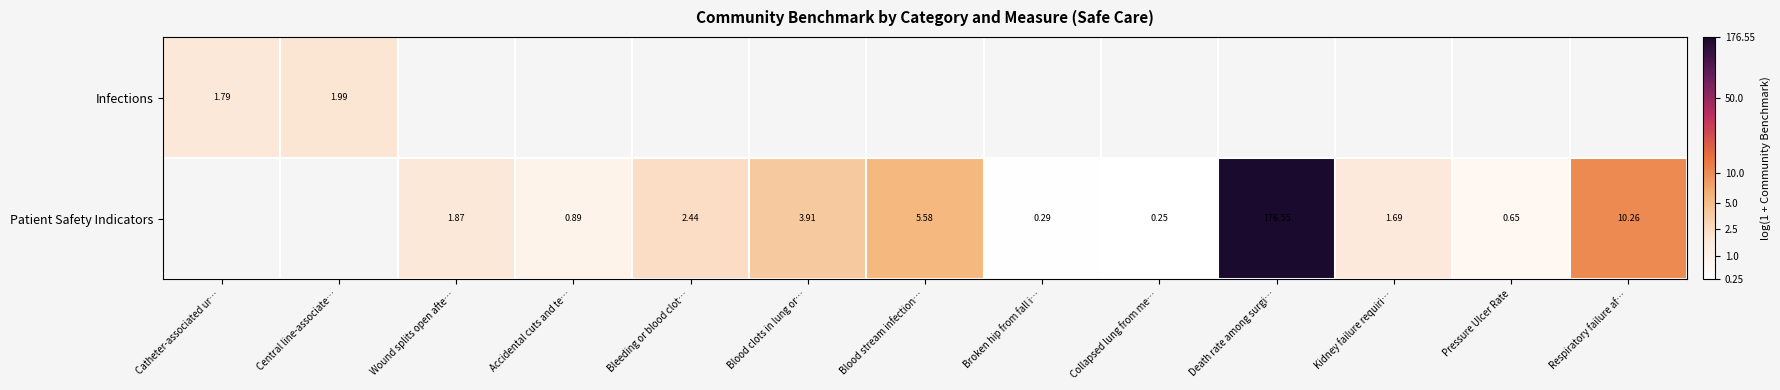

Is the value of Infections at Central line-associate… greater than the value of Patient Safety Indicators at Bleeding or blood clot…?

No